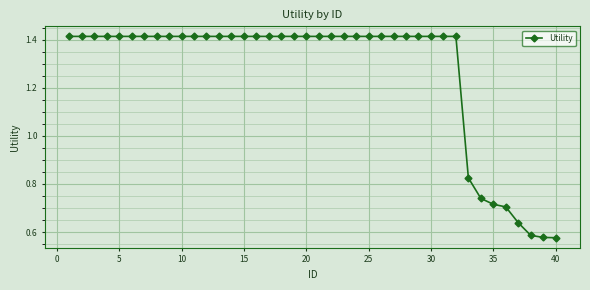

What is the sum of all values?

50.6